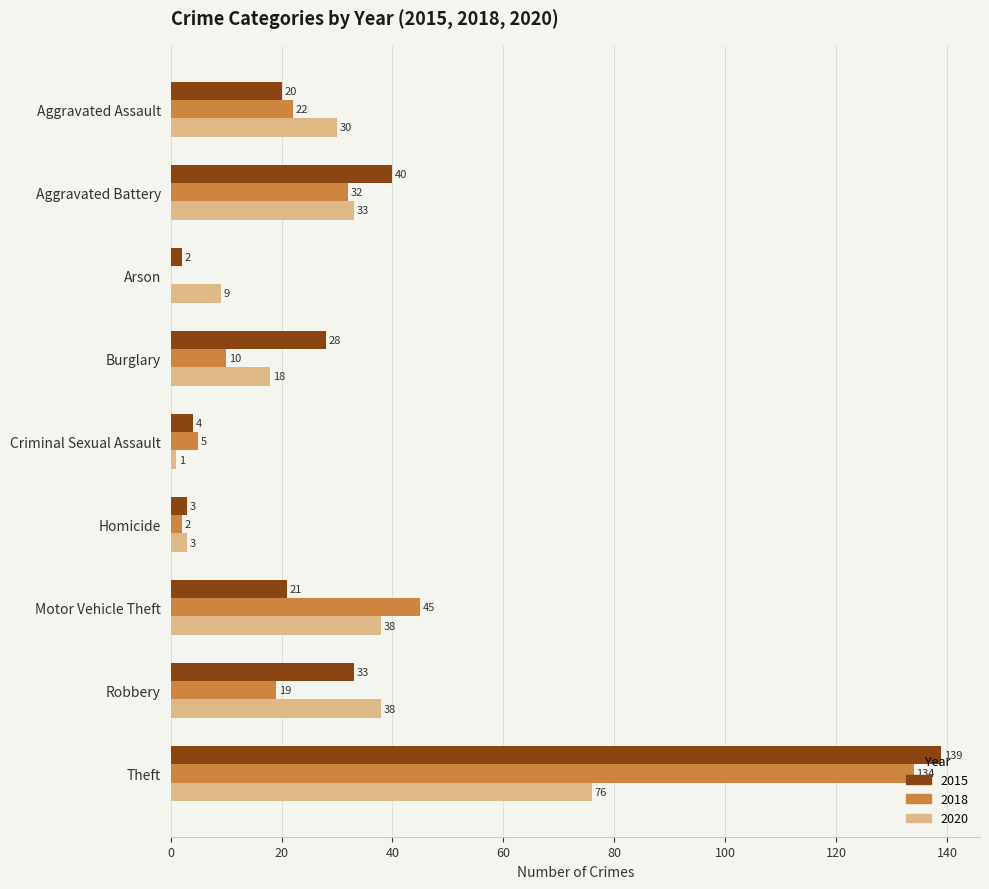

How many series are shown in this chart?

3